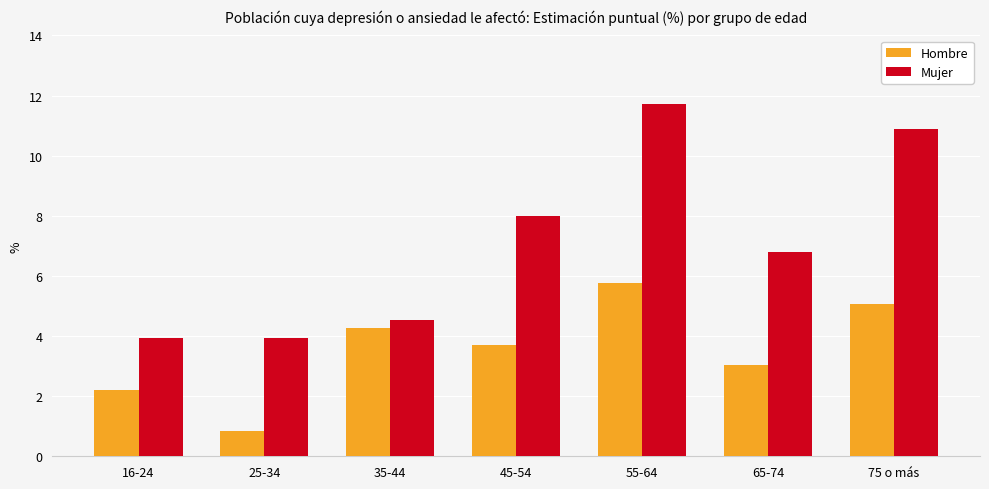

What is the difference between the maximum and minimum values in the Hombre series?

4.9